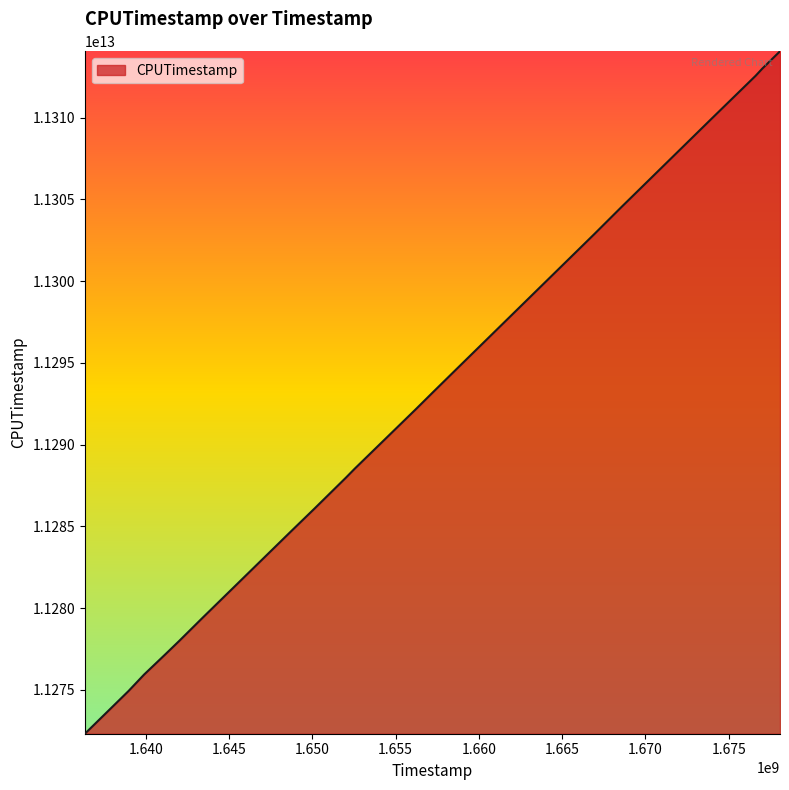

Reading left to right, transcribe all the data shown in this chart.

1636354563=11272317907022	1638969193=11274926642503	1639908677=11275939036652	1641171528=11277165102756	1642022807=11278002746324	1643391064=11279384167970	1648769186=11284741278233	1650141283=11286096836698	1650558251=11286515578618	1652020378=11287981164037	1652551183=11288532351873	1656223070=11292175127730	1657266006=11293228716305	1658737734=11294701997665	1666910179=11302862155364	1668569213=11304547105653	1673902073=11309874149546	1676604780=11312558324560	1677019092=11313011355982	1678075116=11314064117833